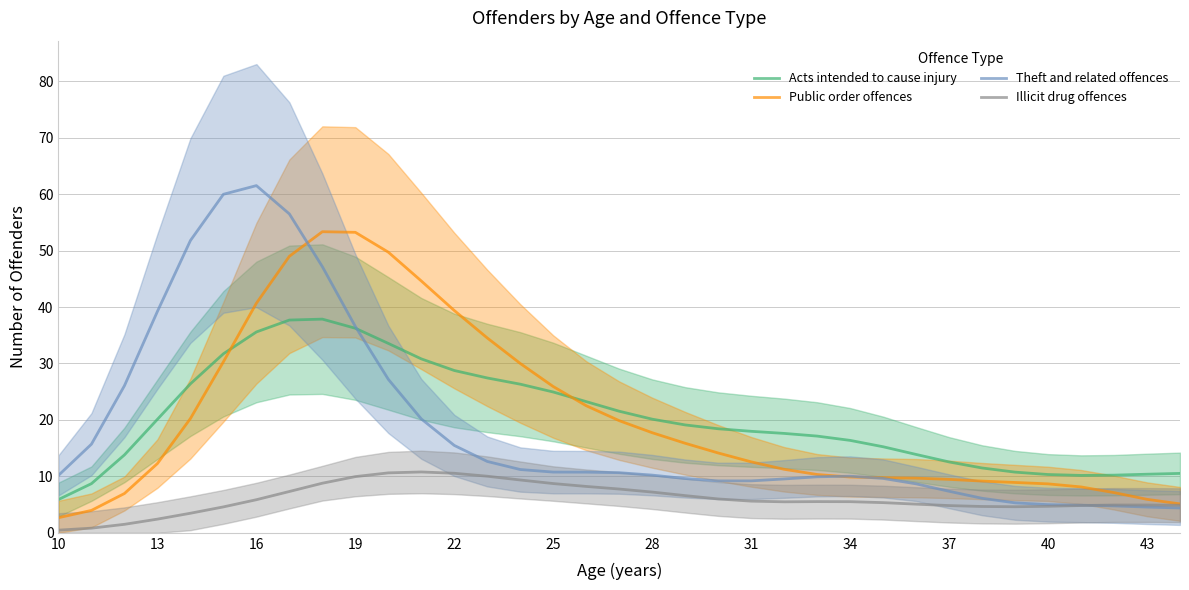

True or false: Acts intended to cause injury and Illicit drug offences intersect in this chart.

False